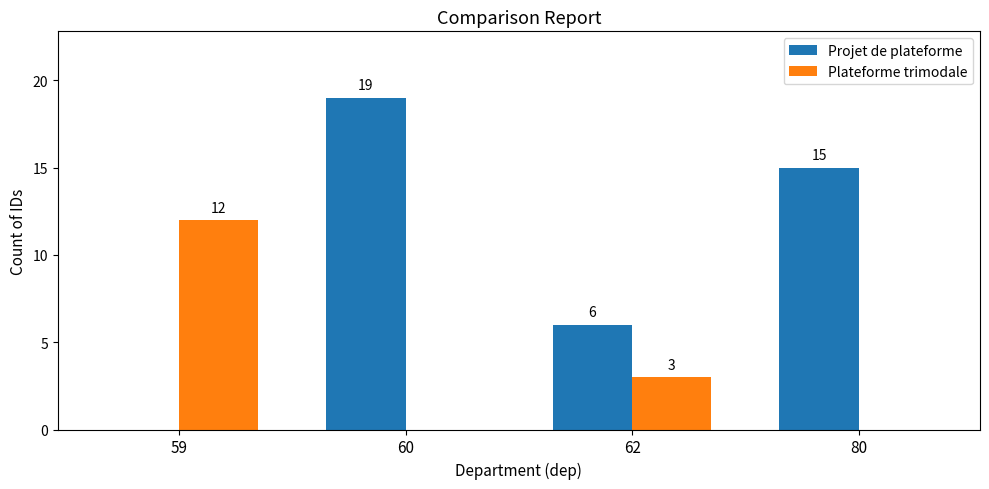

Reading right to left, what are all the values shown in this chart?

Projet de plateforme: 15	6	19	0
Plateforme trimodale: 0	3	0	12